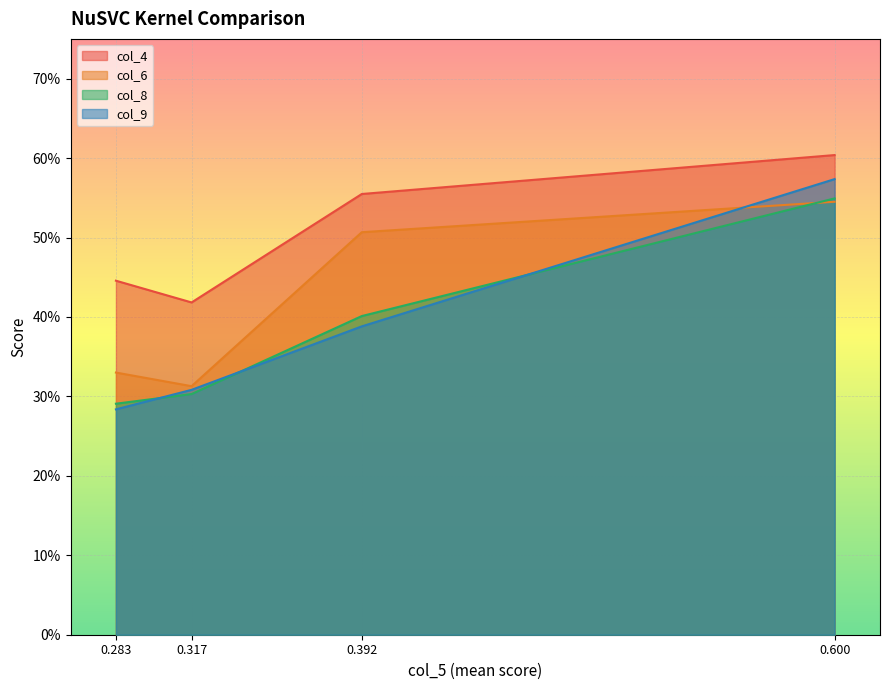

Rank the series by their maximum value, from highest to lowest.

col_4, col_9, col_8, col_6